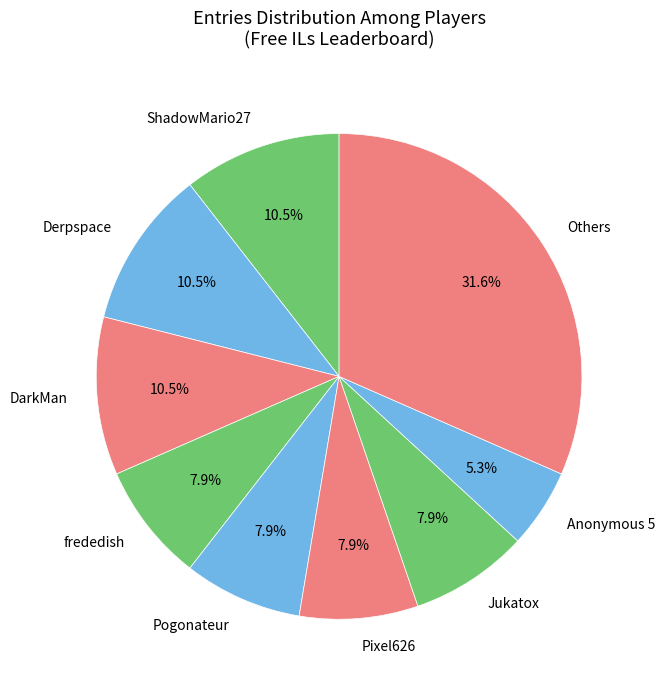

Which category has the biggest portion of the pie?

Others